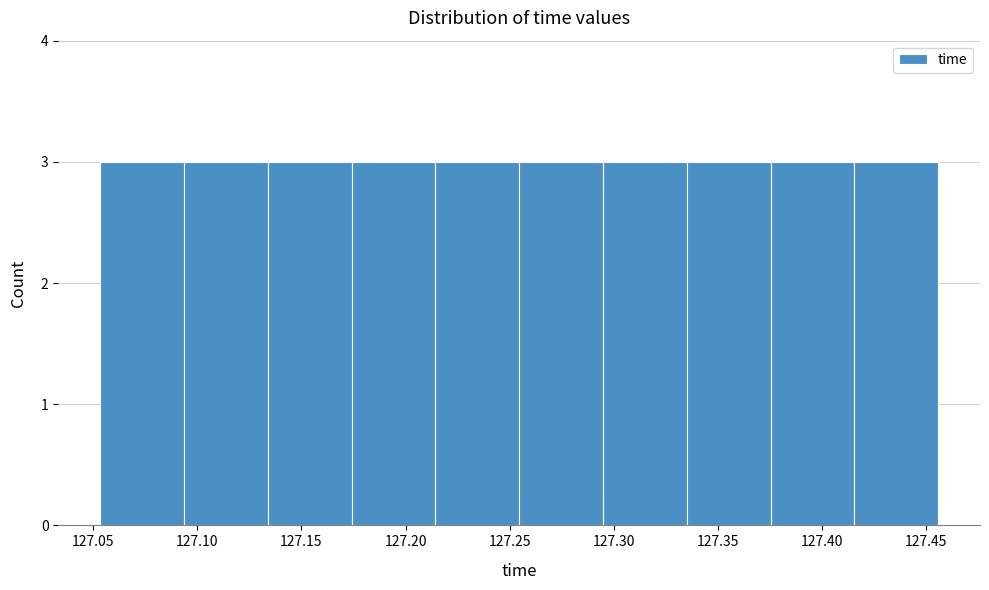

Reading left to right, transcribe this chart: for each bar, give the range it covers on the x-axis and its height. Neither the bar edges nor the heights are printed on the chart, so give them approximately, as read against the axes.

127.055 to 127.095: 3
127.095 to 127.135: 3
127.135 to 127.175: 3
127.175 to 127.215: 3
127.215 to 127.255: 3
127.255 to 127.295: 3
127.295 to 127.335: 3
127.335 to 127.375: 3
127.375 to 127.415: 3
127.415 to 127.455: 3